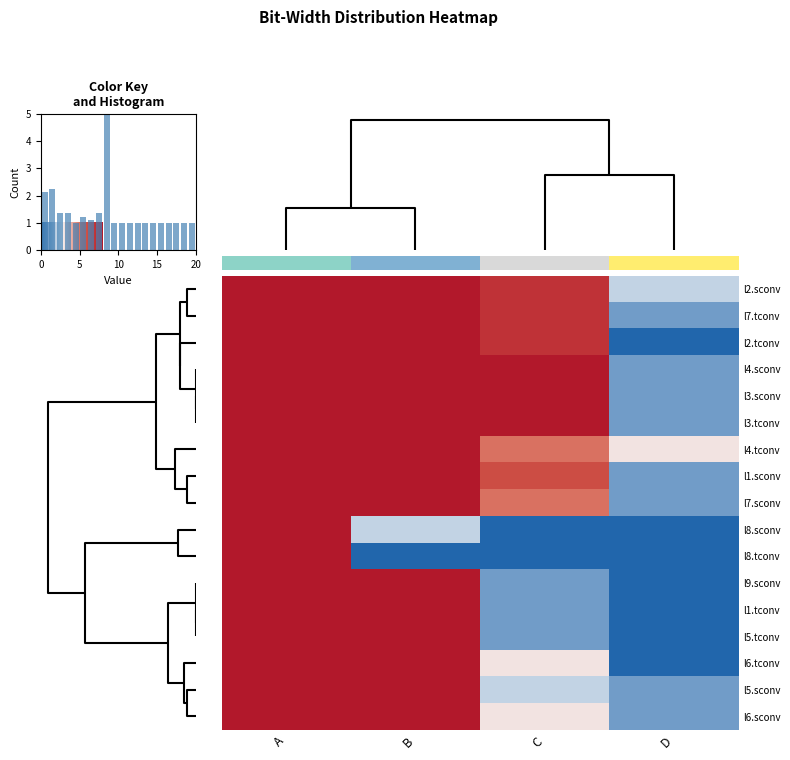

How many l6.tconv values are between 3 and 8?

3